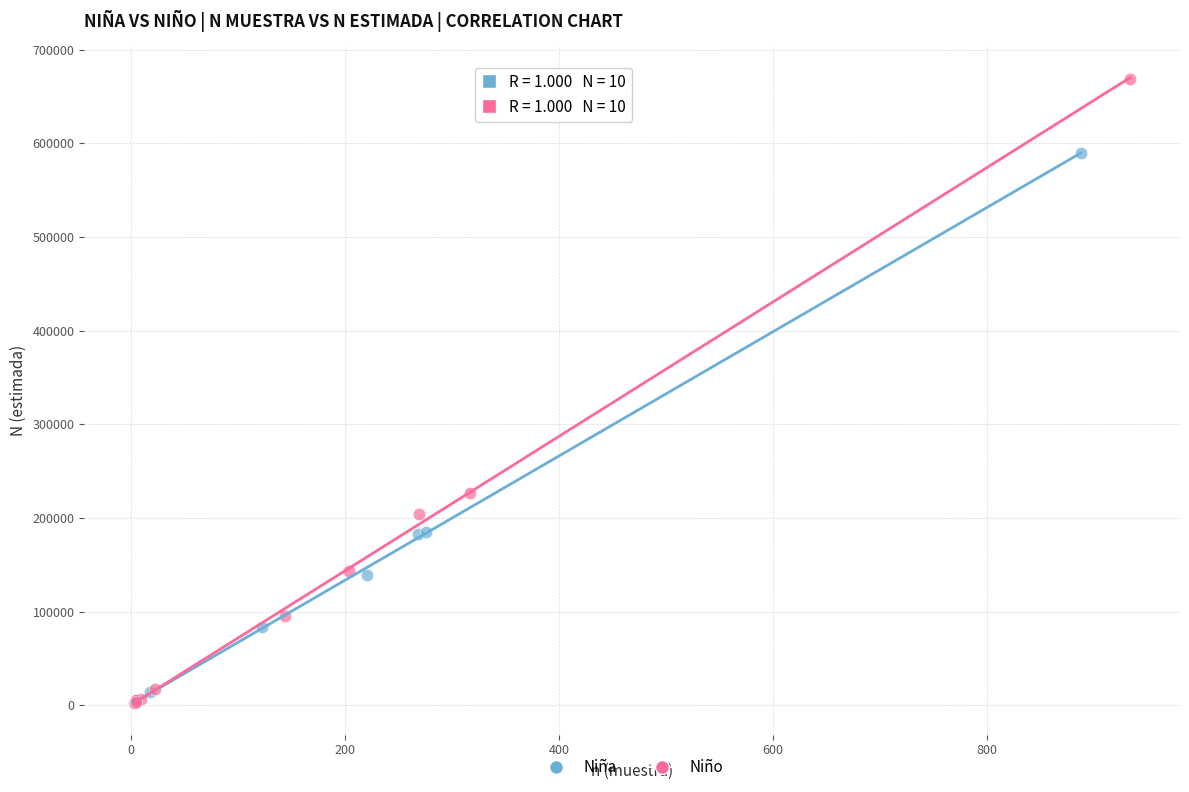

Which series has the widest spread of Y values?

Niño